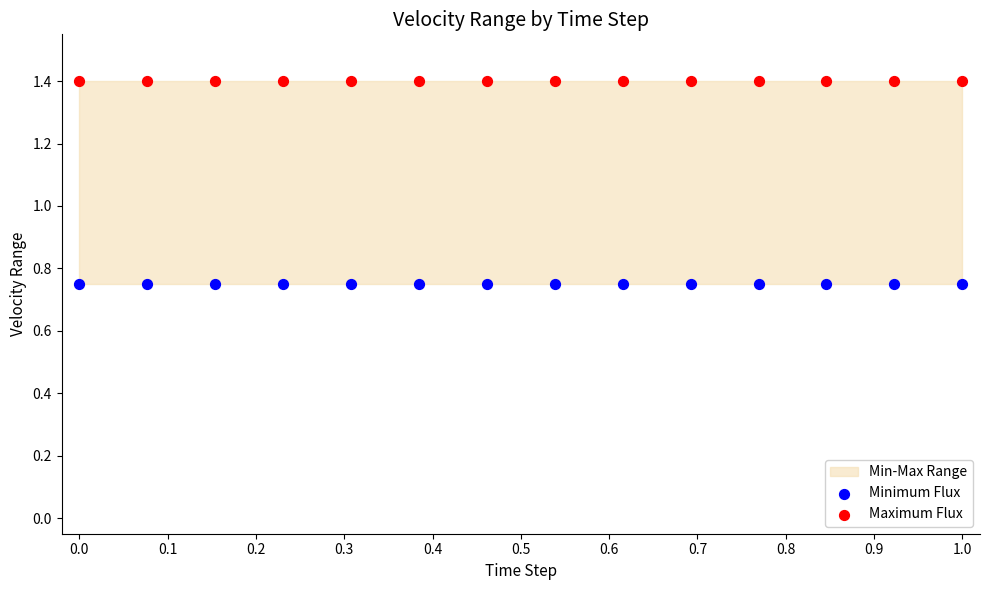

Which series reaches the maximum Y coordinate?

Maximum Flux